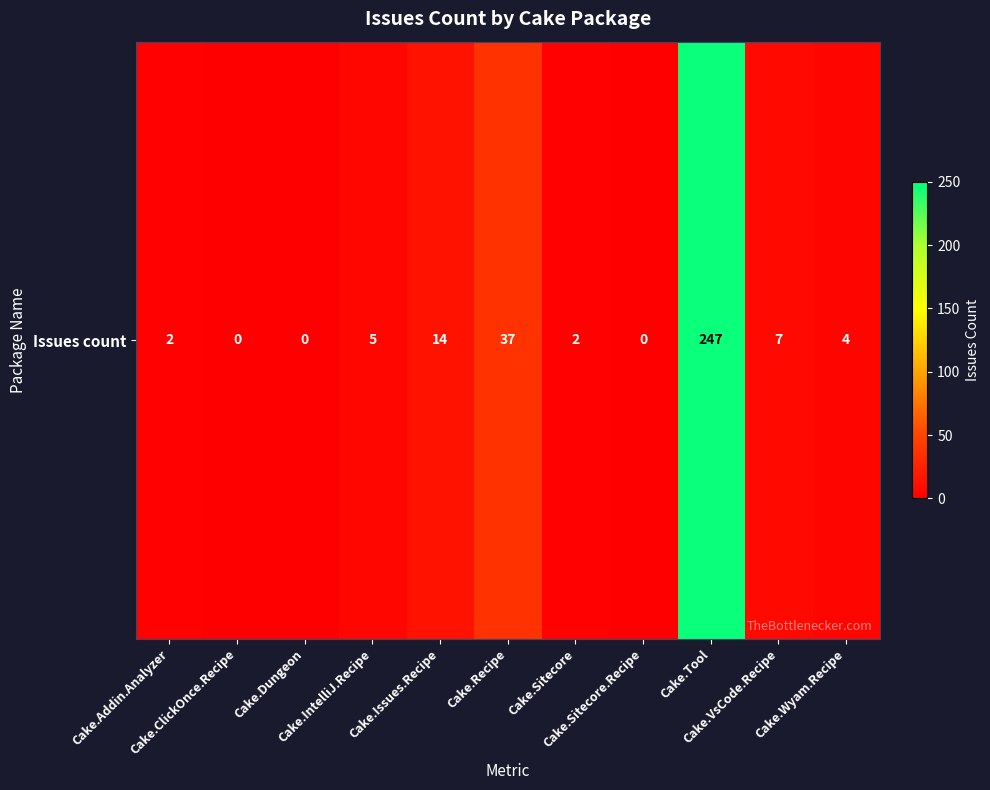

How many data points are less than 4?

5